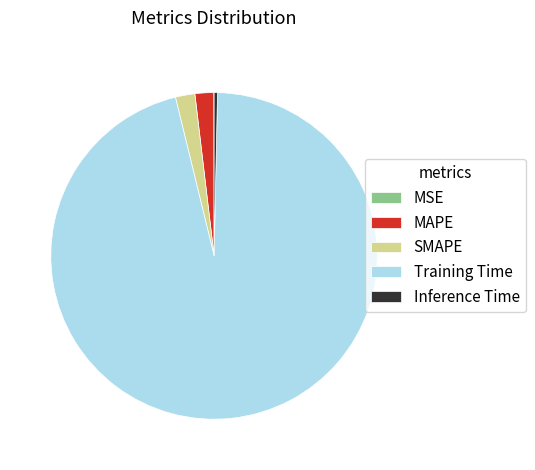

Which category accounts for the majority?

Training Time